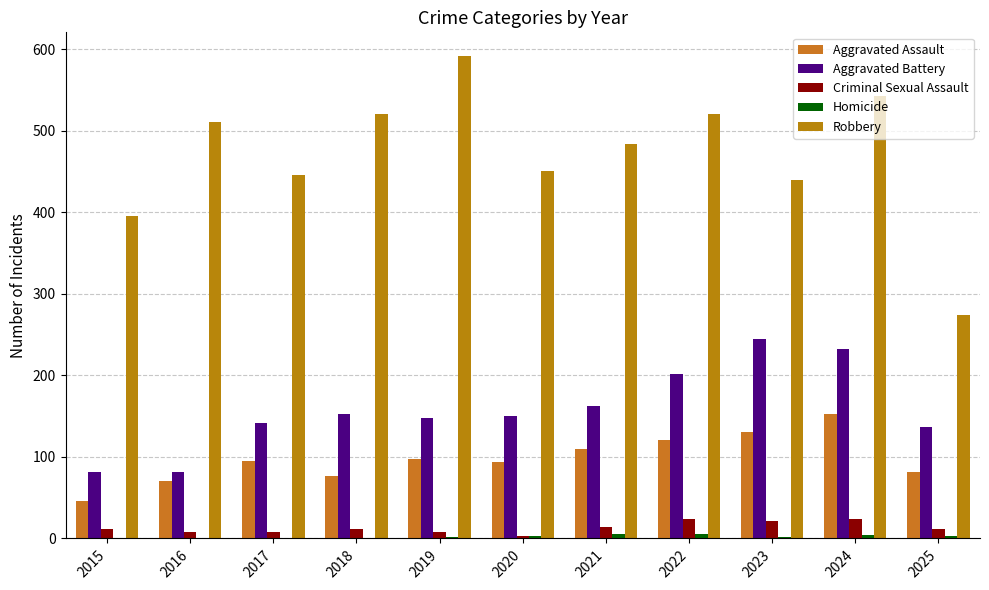

What is the difference between the Robbery values at 2024 and 2017?

97